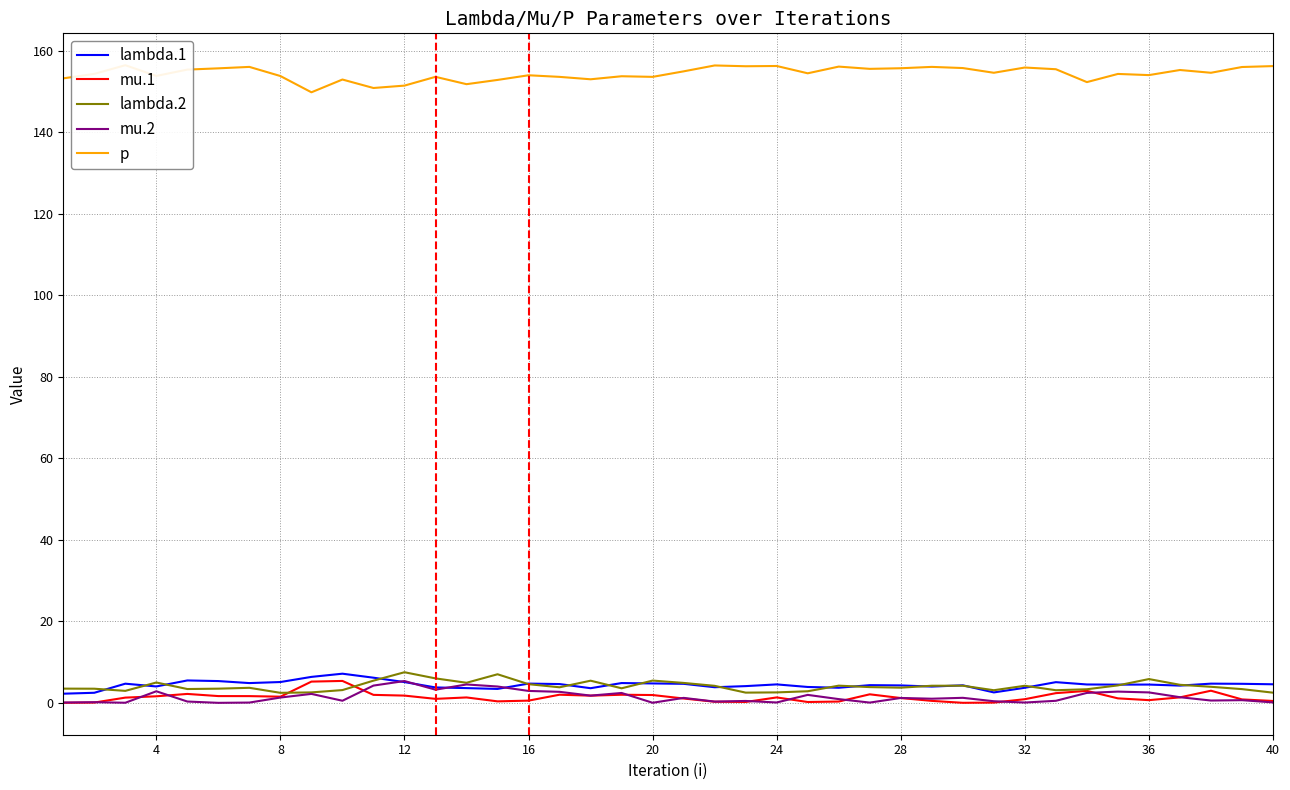

How many lines are shown in the chart?

5